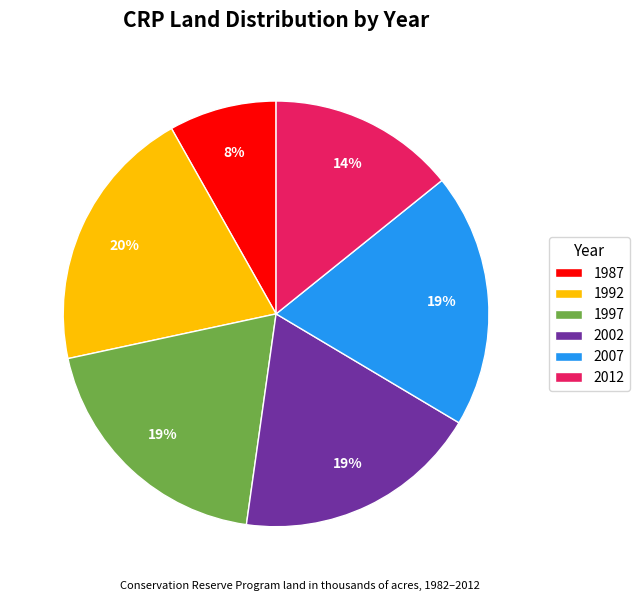

Is the sum of 1997 and 1992 greater than half?

No